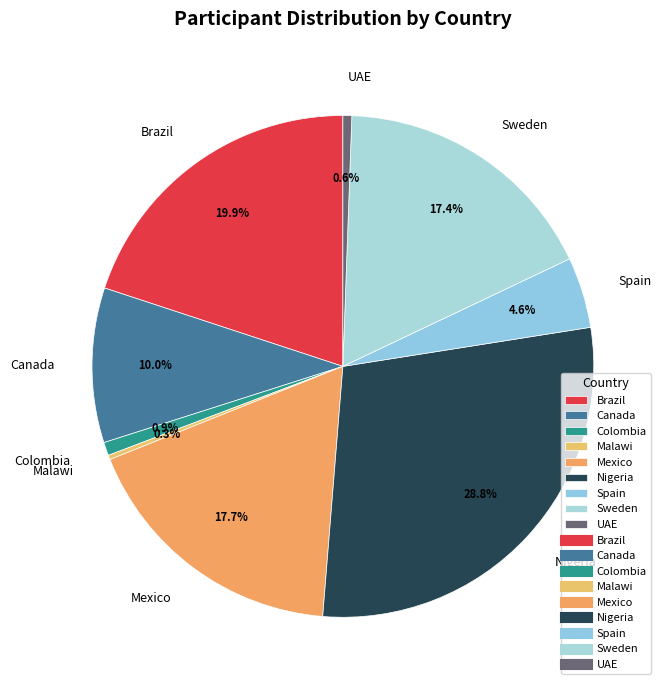

Is there a majority slice in this chart?

No